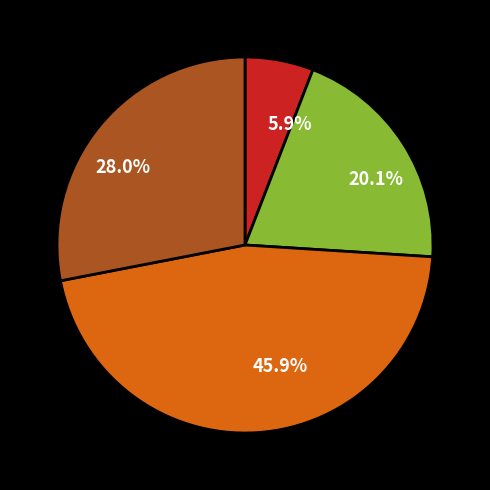

What is the smallest slice in the pie chart?

5.9%